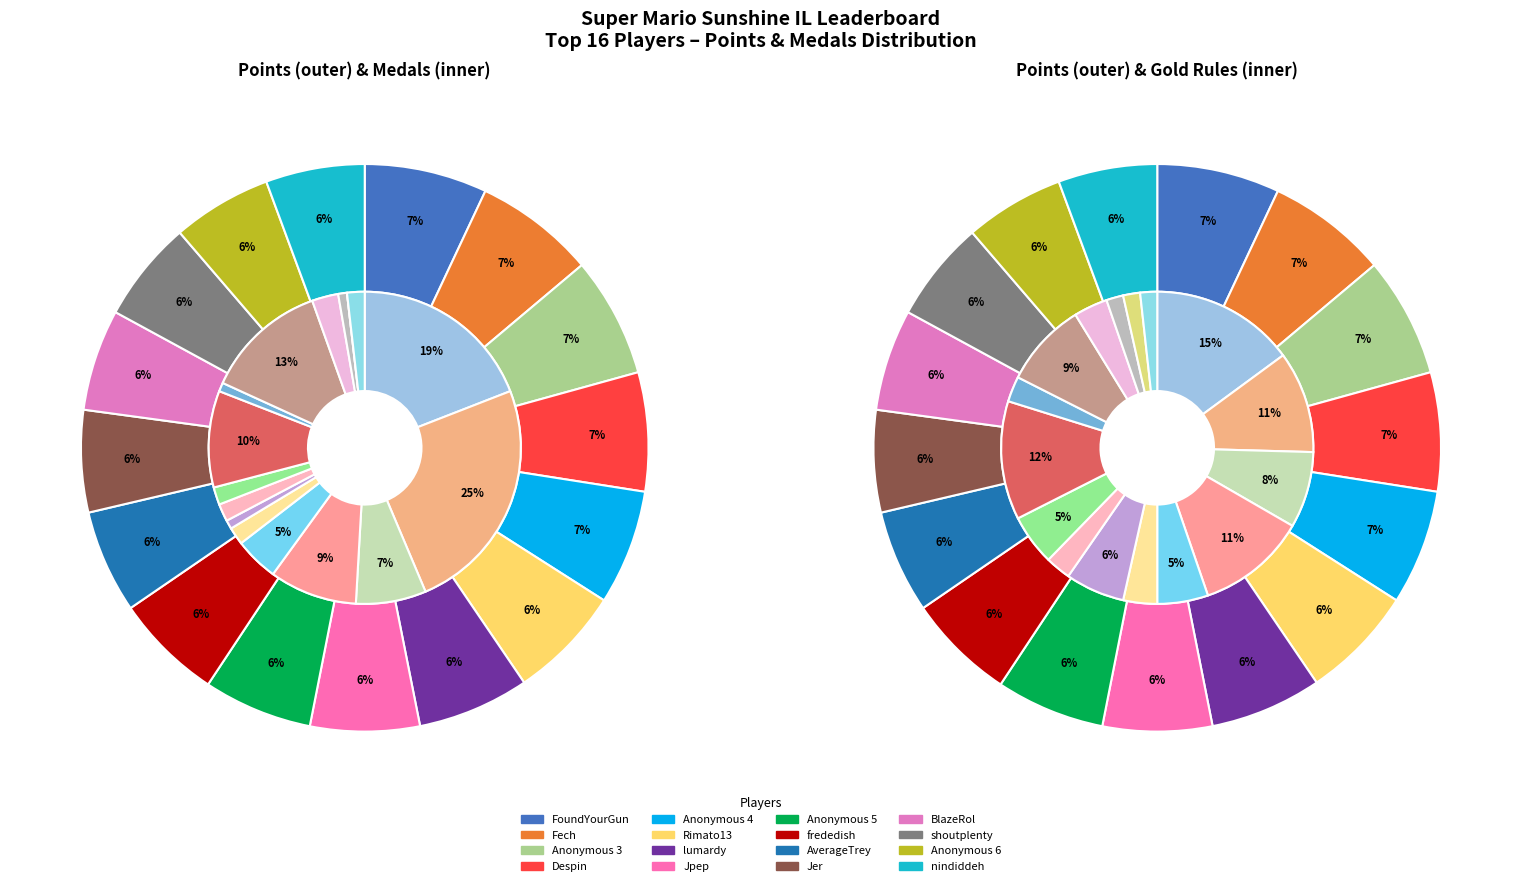

What percentage is NOT represented by Jer?

94.2%